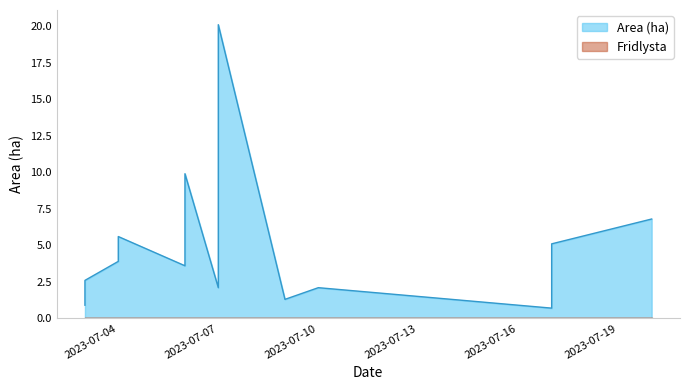

What is the value of the Area (ha) point at the 9th from the left?

2.1